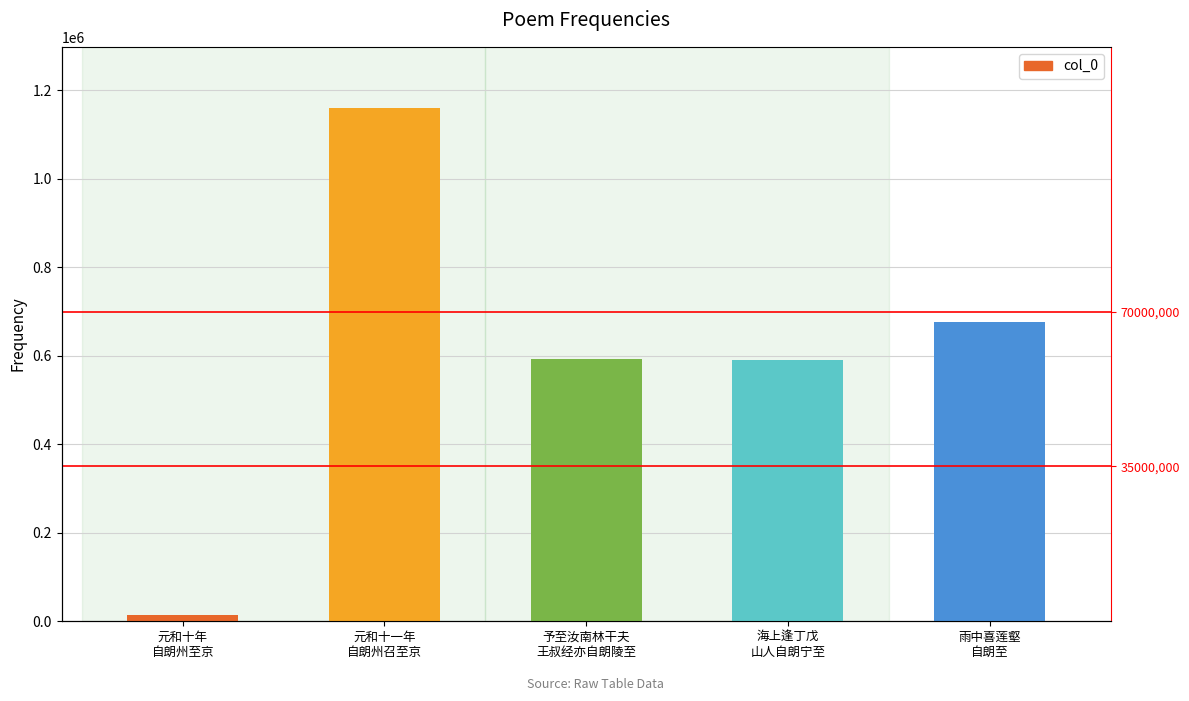

Which category has the lowest value across all series?

元和十年
自朗州至京